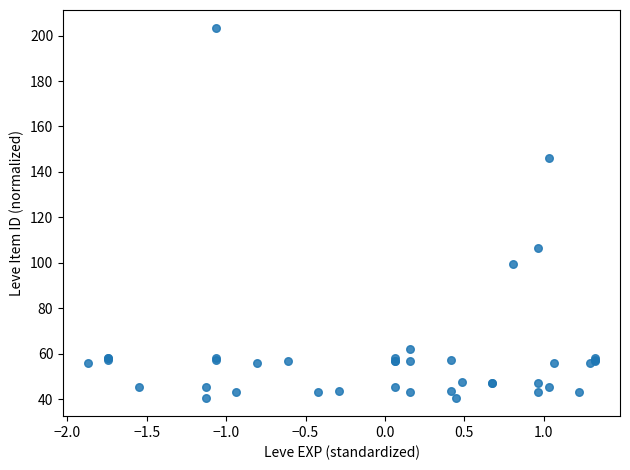

What Y value in the scatter plot is closest to 121?

106.4